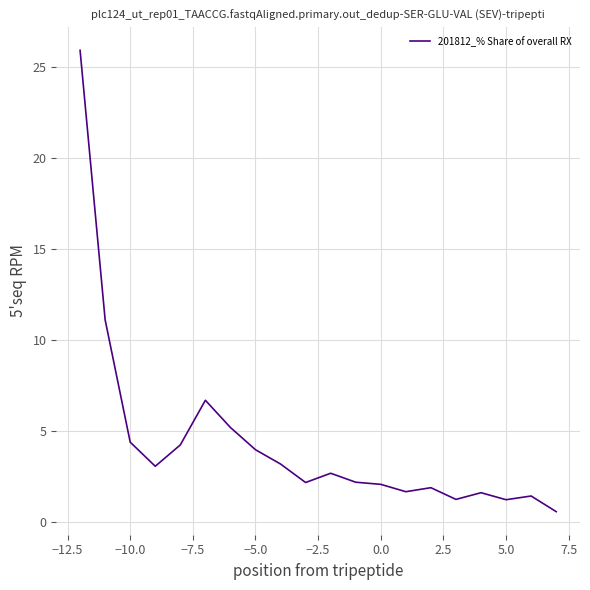

What is the difference between the maximum and minimum values?

25.3